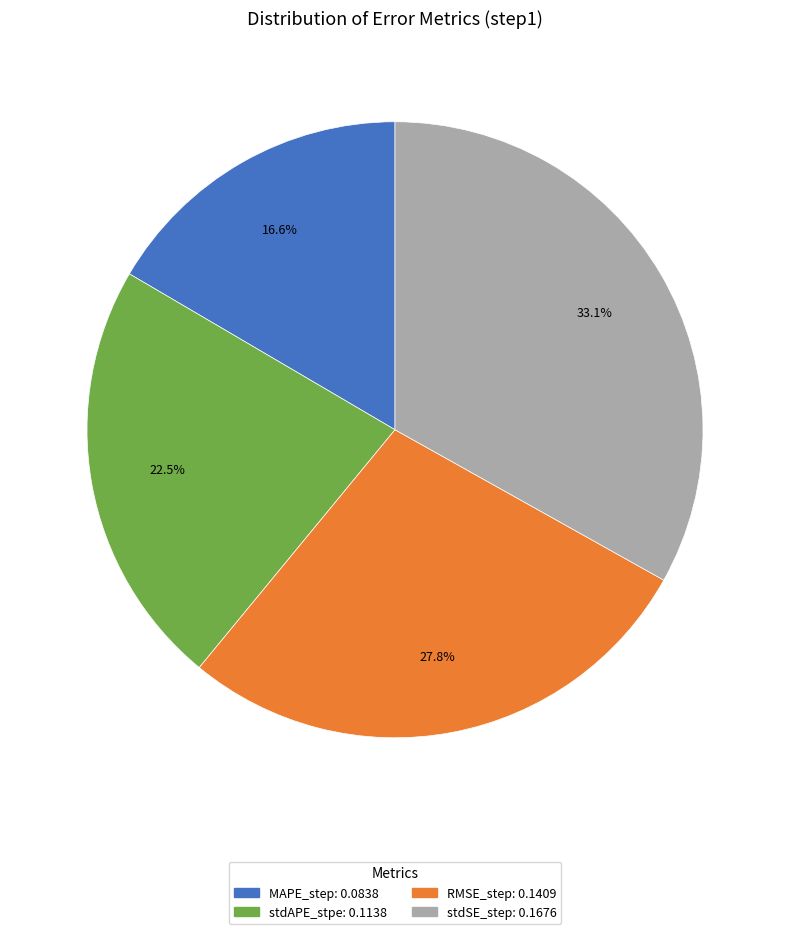

To the nearest percent, what is the difference between the stdAPE_stpe and RMSE_step slice percentages?

5%